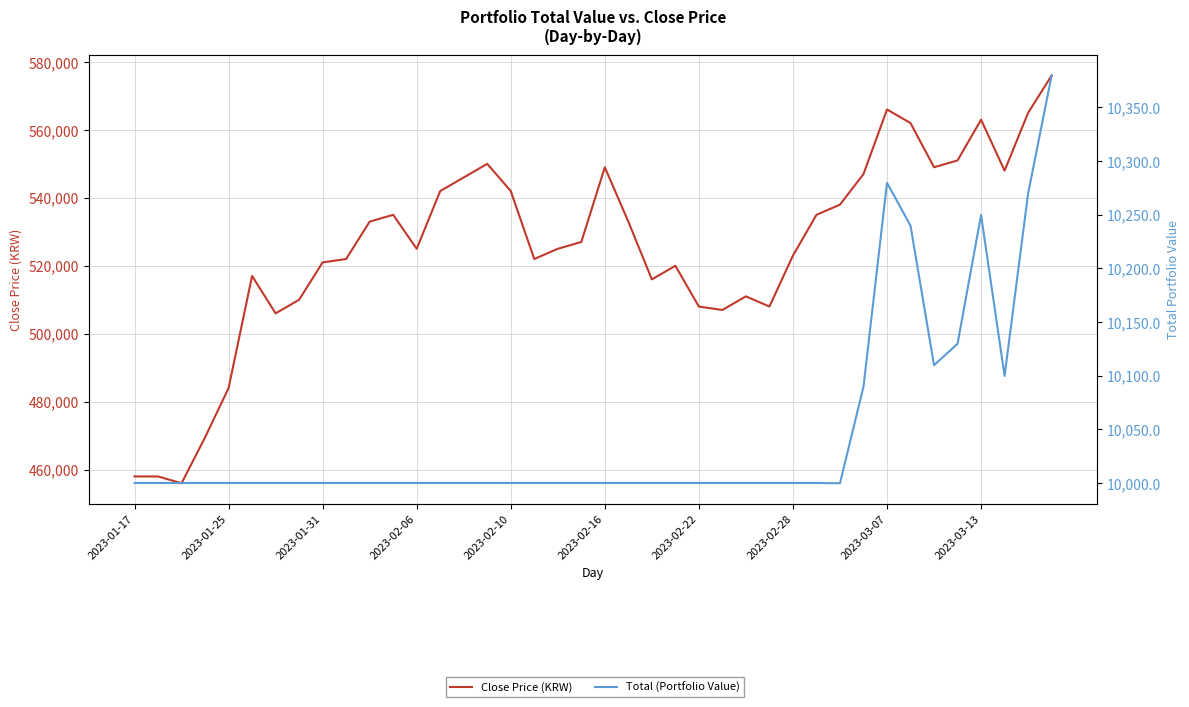

Reading left to right, what are all the values shown in this chart?

Close Price (KRW): 458000.0	458000.0	456000.0	469500.0	484000.0	517000.0	506000.0	510000.0	521000.0	522000.0	533000.0	535000.0	525000.0	542000.0	546000.0	550000.0	542000.0	522000.0	525000.0	527000.0	549000.0	533000.0	516000.0	520000.0	508000.0	507000.0	511000.0	508000.0	523000.0	535000.0	538000.0	547000.0	566000.0	562000.0	549000.0	551000.0	563000.0	548000.0	565000.0	576000.0
Total (Portfolio Value): 10000.0	10000.0	10000.0	10000.0	10000.0	10000.0	10000.0	10000.0	10000.0	10000.0	10000.0	10000.0	10000.0	10000.0	10000.0	10000.0	10000.0	10000.0	10000.0	10000.0	10000.0	10000.0	10000.0	10000.0	10000.0	10000.0	10000.0	10000.0	10000.0	10000.0	9999.8	10089.8	10279.8	10239.8	10109.8	10129.8	10249.8	10099.8	10269.8	10379.8